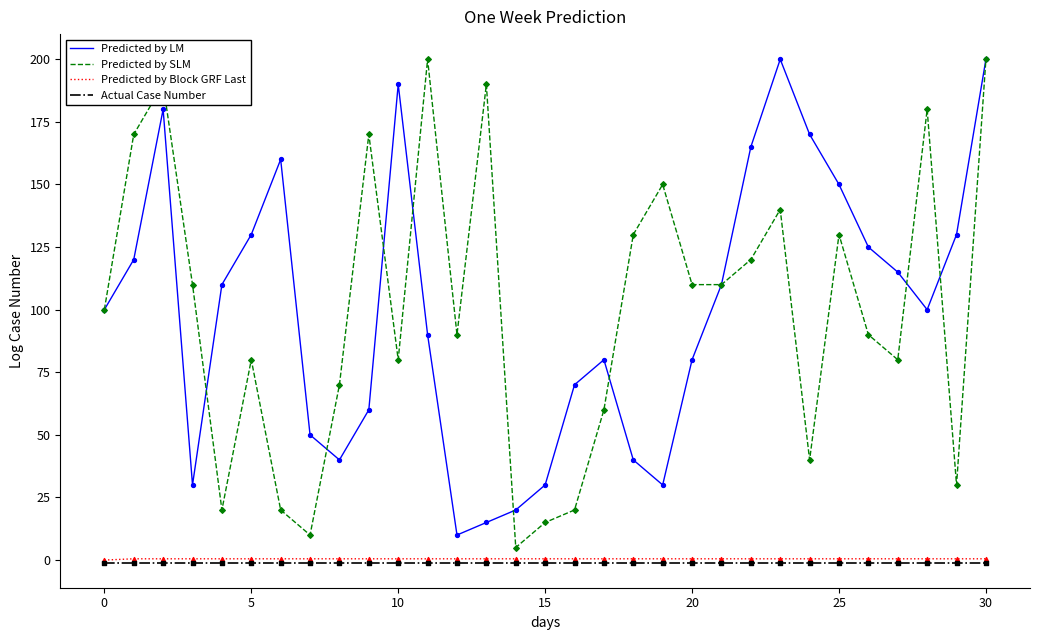

True or false: Actual Case Number and Predicted by LM cross at least once.

False